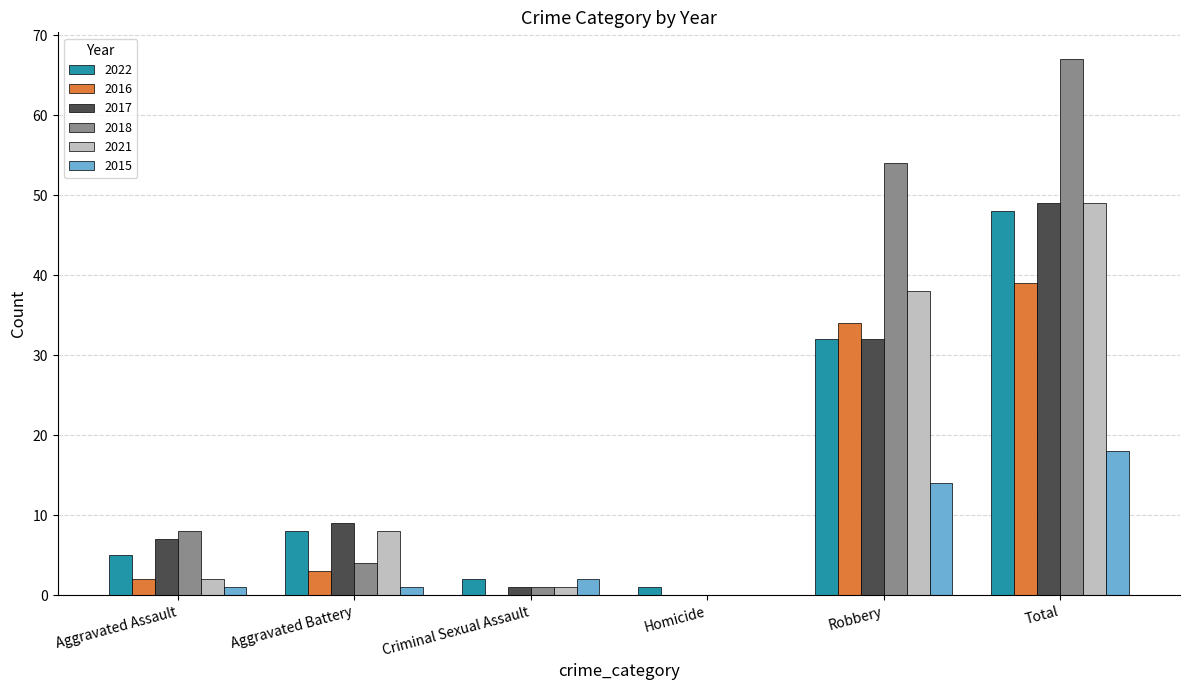

What is the approximate value of 2015 at Total, to the nearest 10?

20